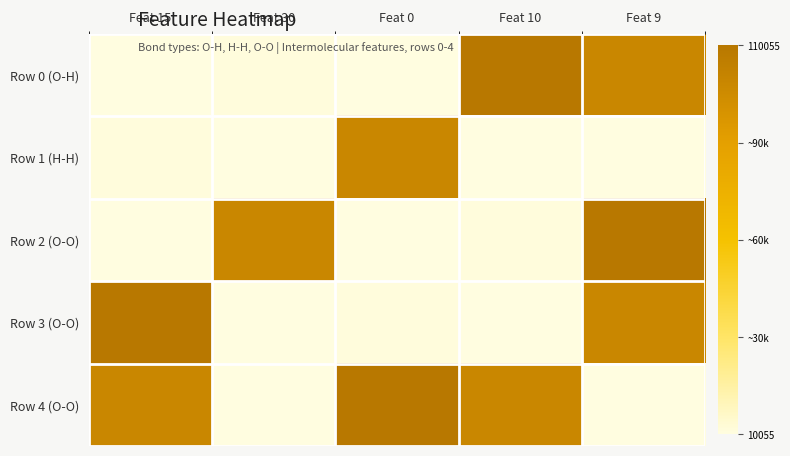

Which series changed the most between Feat 15 and Feat 0?

Row 3 (O-O)